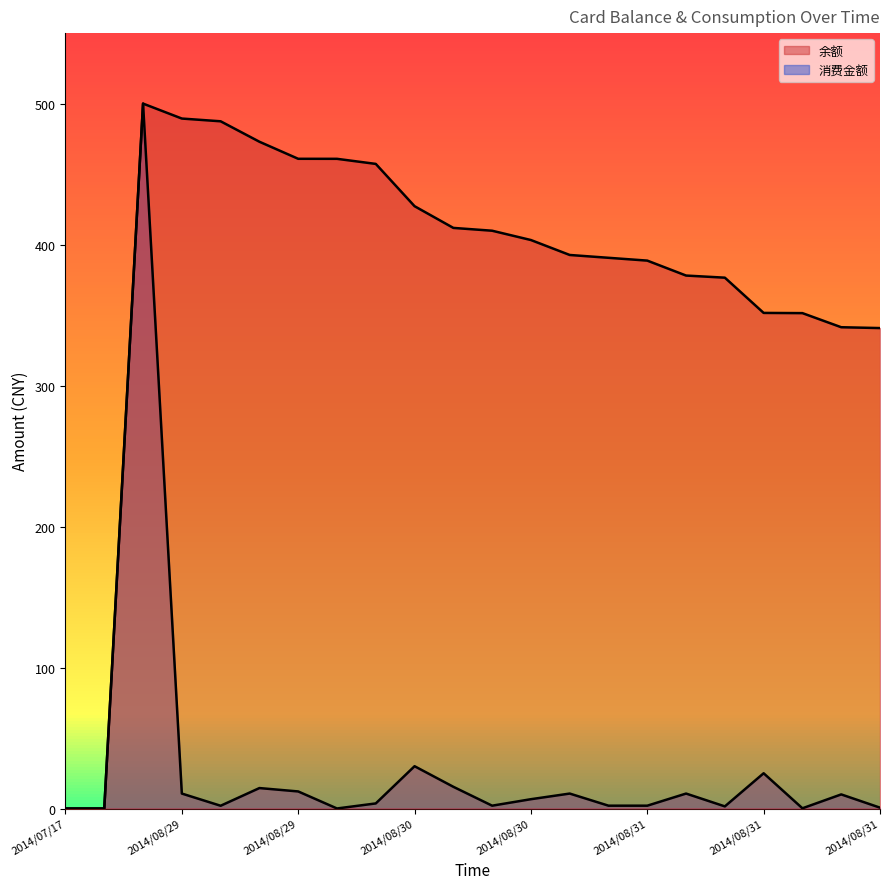

How many lines are shown in the chart?

2